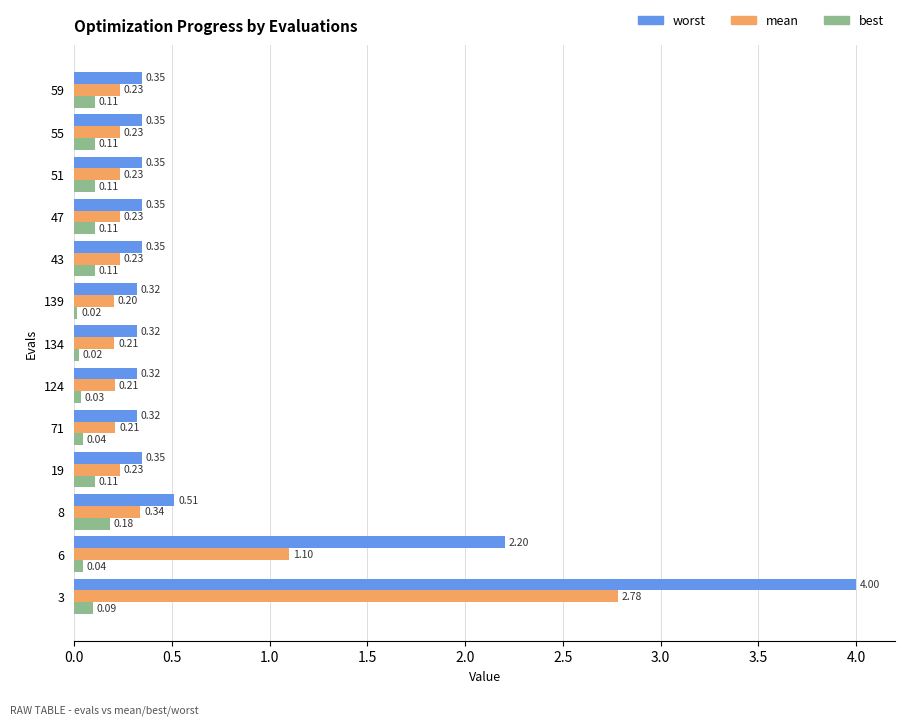

What is the difference between the maximum and second lowest values in the worst series?

3.7